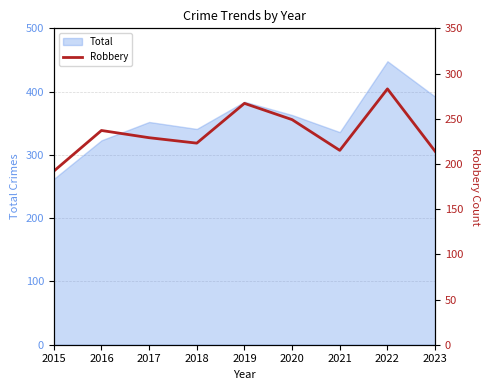

Reading right to left, list all the values displayed in this chart.

2023=214	2022=283	2021=215	2020=249	2019=267	2018=223	2017=229	2016=237	2015=192